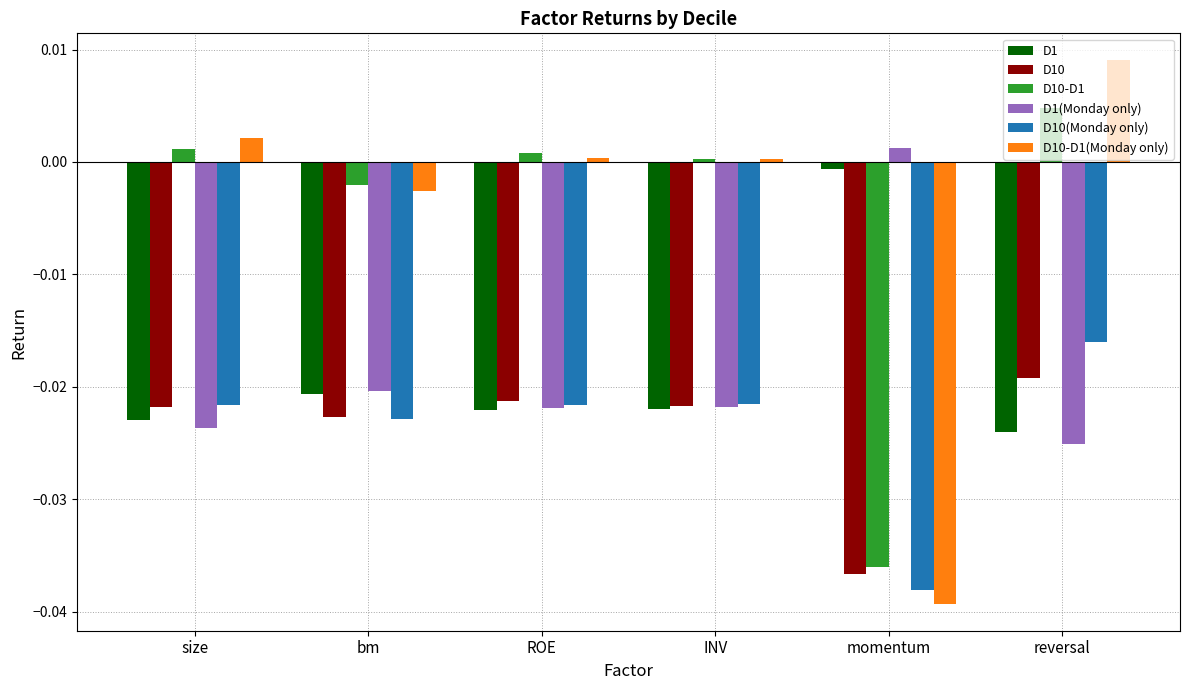

At which label does D10-D1(Monday only) reach its minimum?

momentum